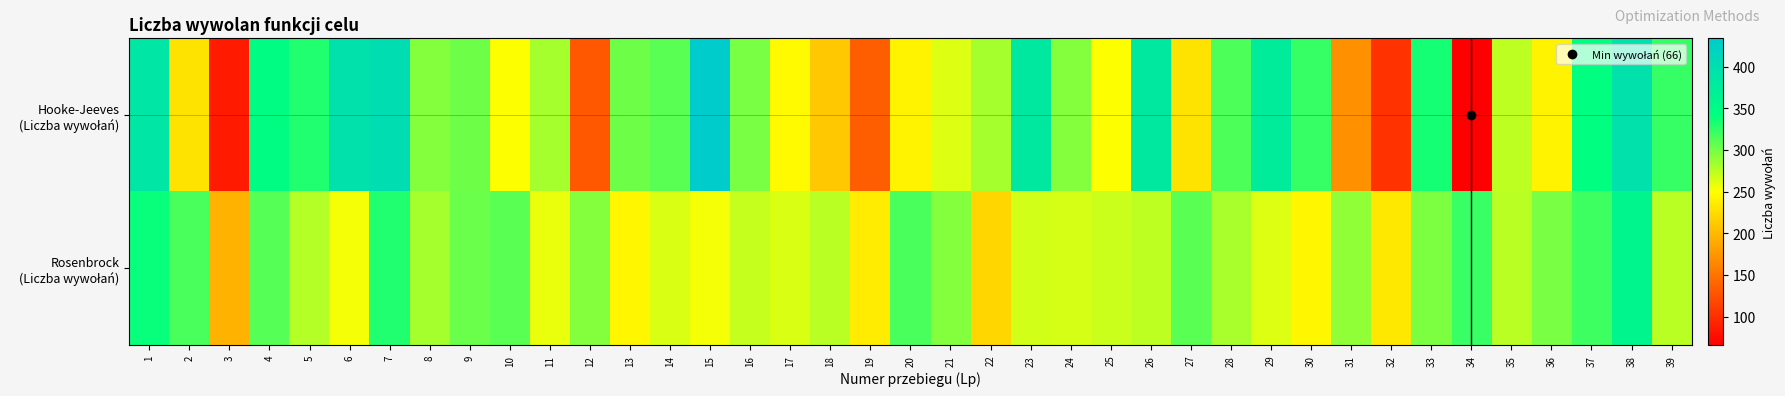

At which category does the chart reach its peak across all series?

15